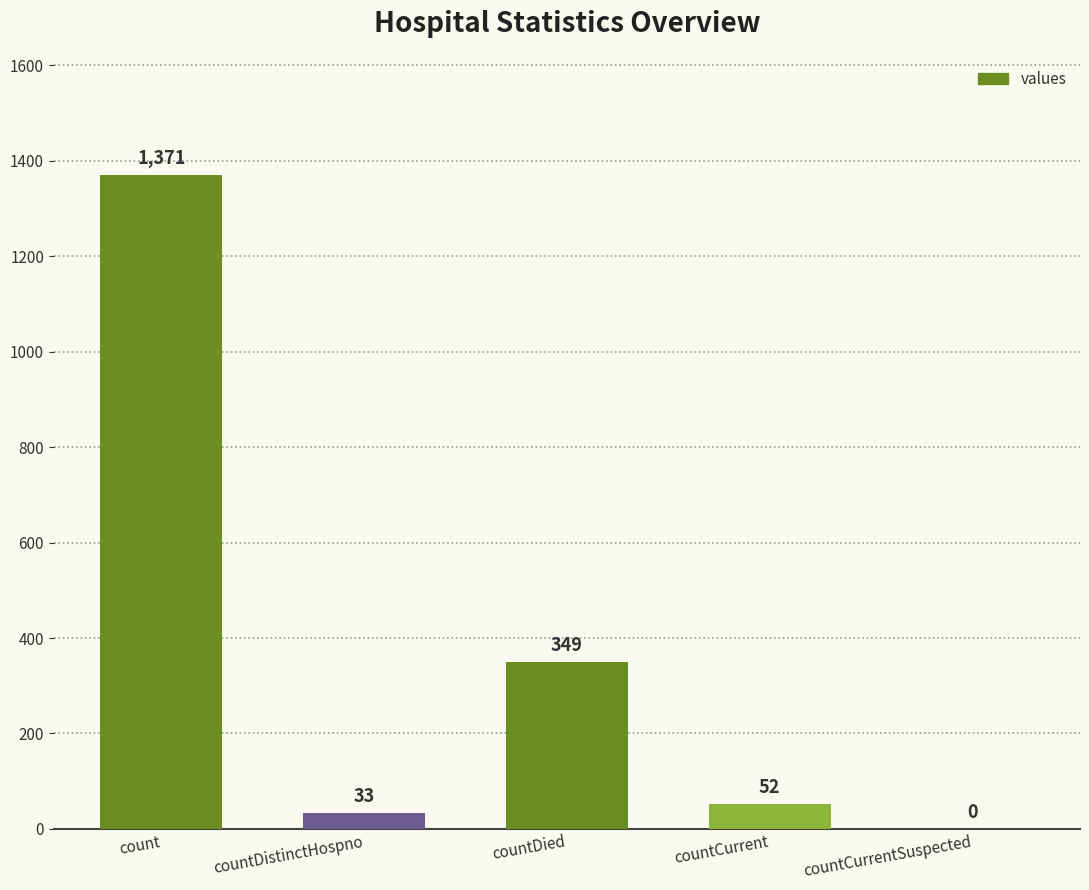

What is the change in value from countCurrent to countCurrentSuspected?

-52